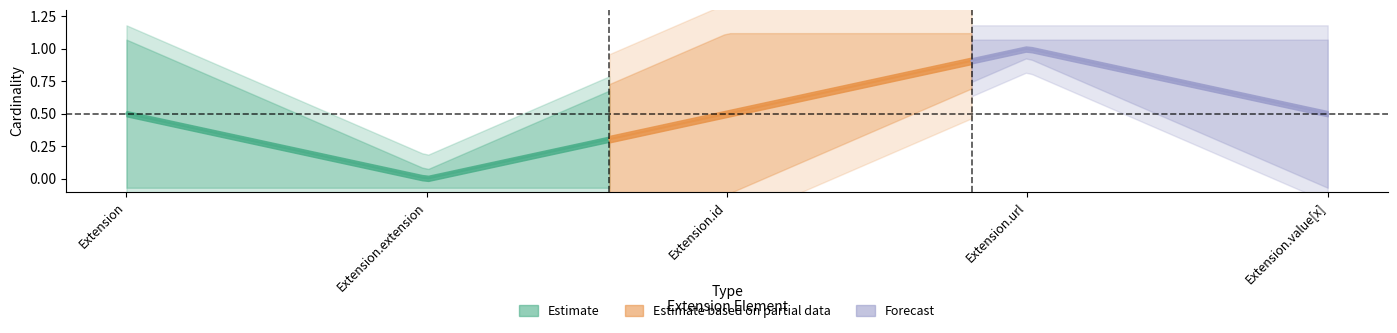

Is it true that min_cardinality equals -1 at Extension.extension?

False